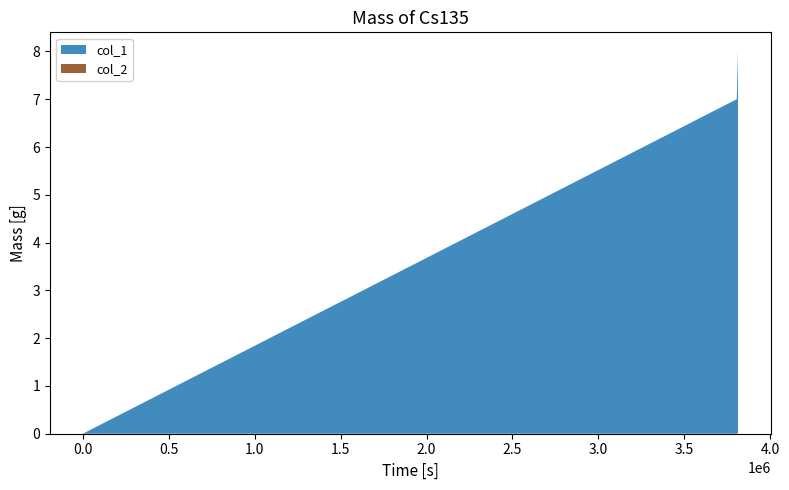

What is the average value of the col_1 series?

5